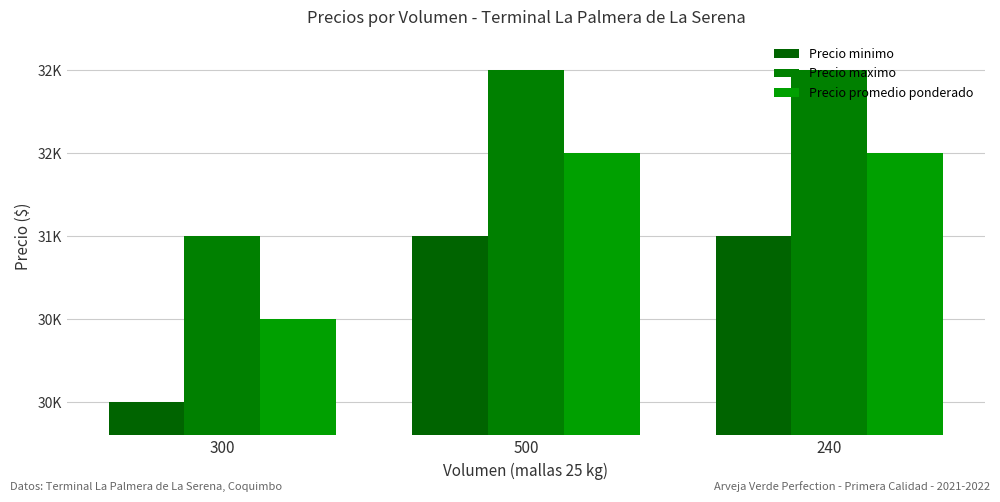

Does the chart contain any negative values?

No